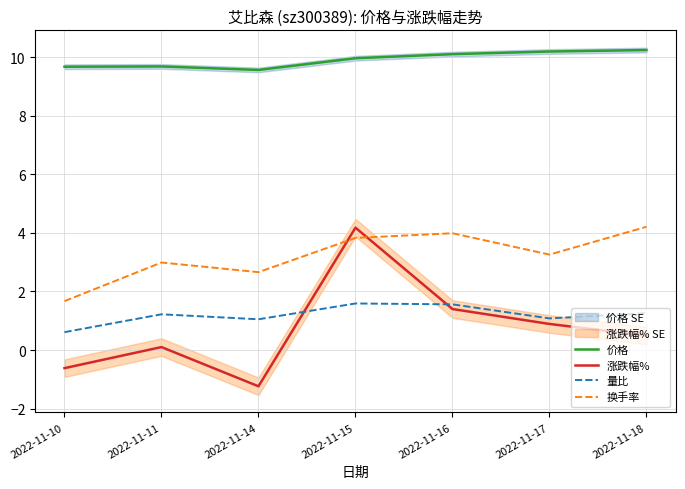

Reading left to right, list all the values displayed in this chart.

价格: 9.7	9.7	9.6	10.0	10.1	10.2	10.2
涨跌幅%: -0.6	0.1	-1.2	4.2	1.4	0.9	0.5
量比: 0.6	1.2	1.1	1.6	1.6	1.1	1.3
换手率: 1.7	3.0	2.7	3.8	4.0	3.3	4.2